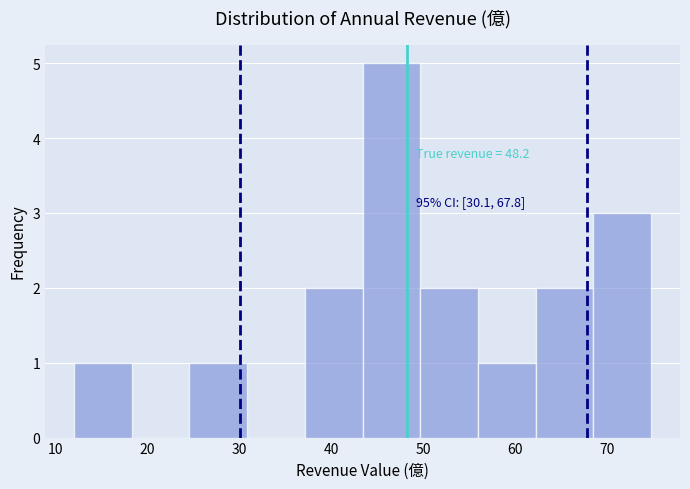

Which range on the x-axis has the tallest bar?

43 to 50